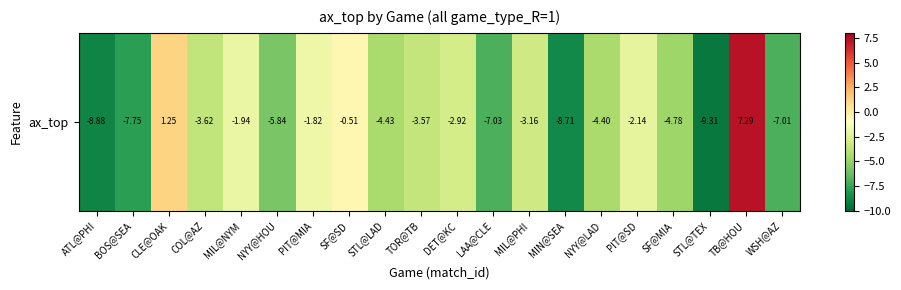

What is the smallest value displayed?

-9.3